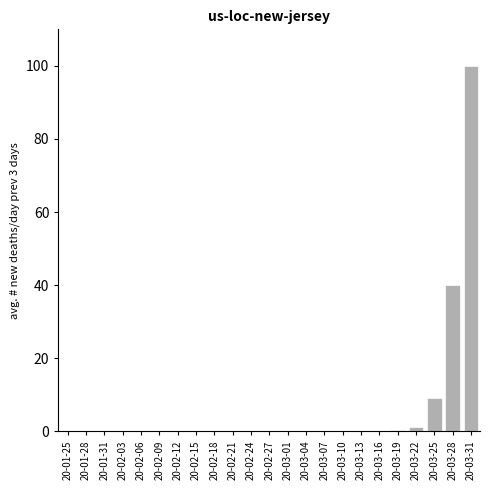

What is the maximum value shown in the chart?

100.0